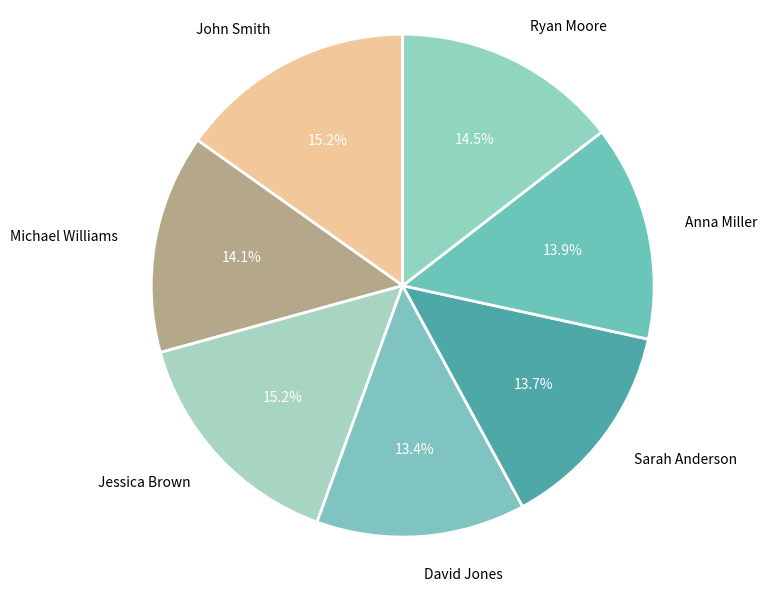

Between David Jones and Michael Williams, which is larger?

Michael Williams